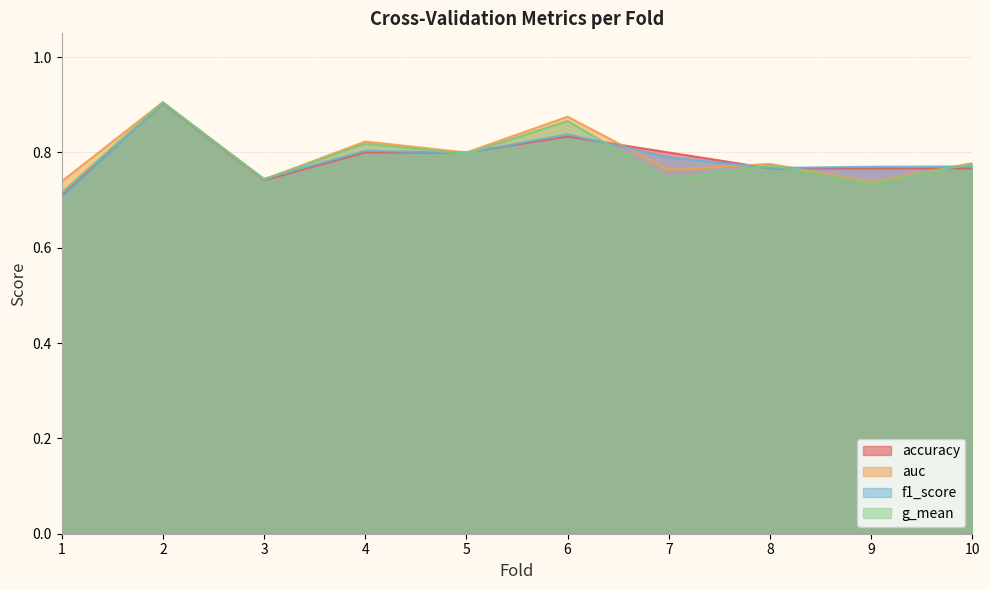

How many data points does each series have?

10